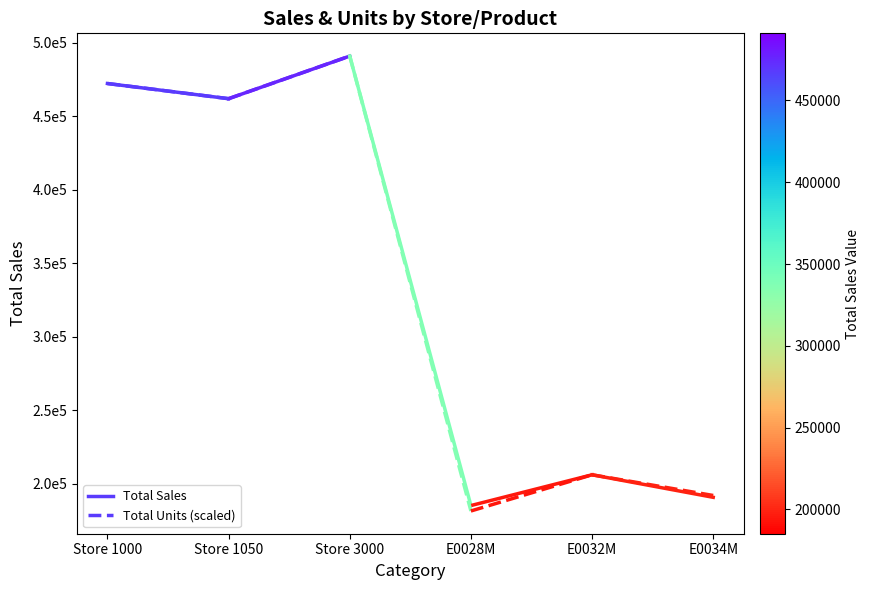

Rank the categories by Total Sales value from lowest to highest.

Store 1050, Store 1000